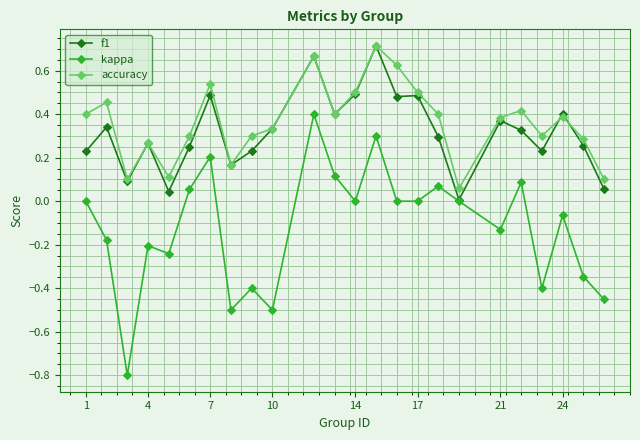

Which series has the largest range (max minus min)?

kappa